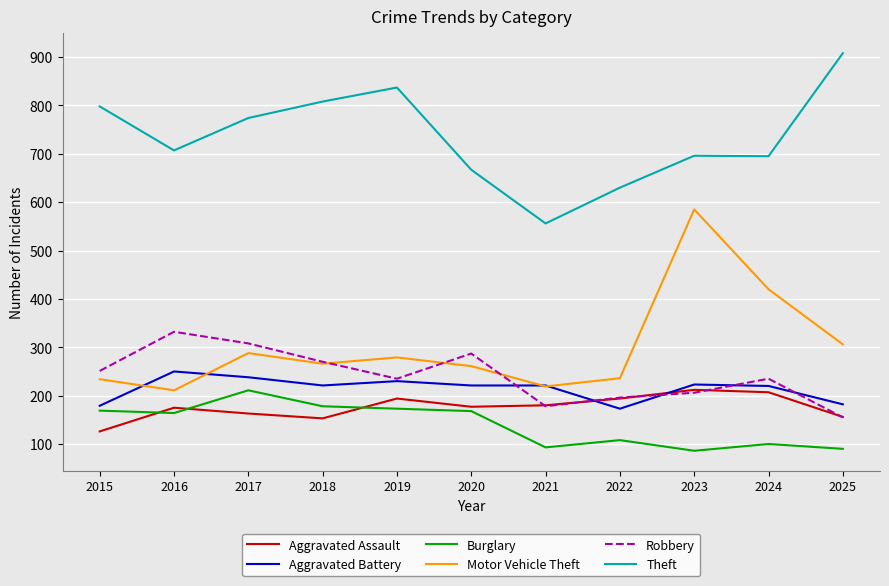

True or false: Robbery and Theft cross at least once.

False